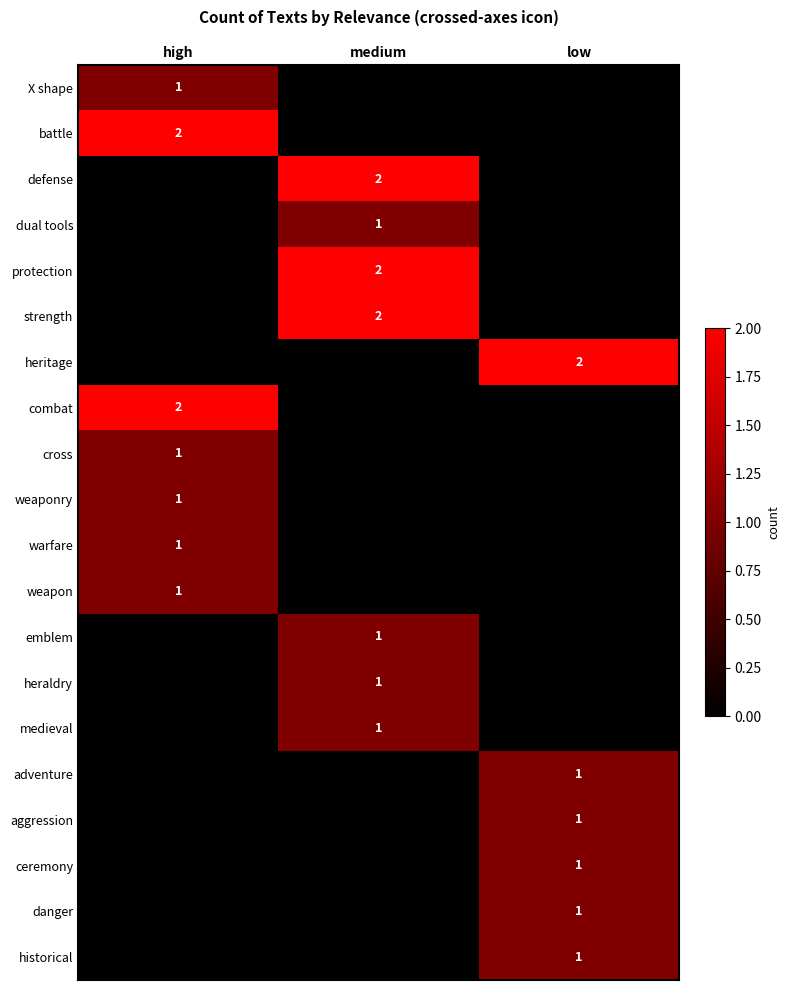

The value of defense at medium is 2. True or false?

True